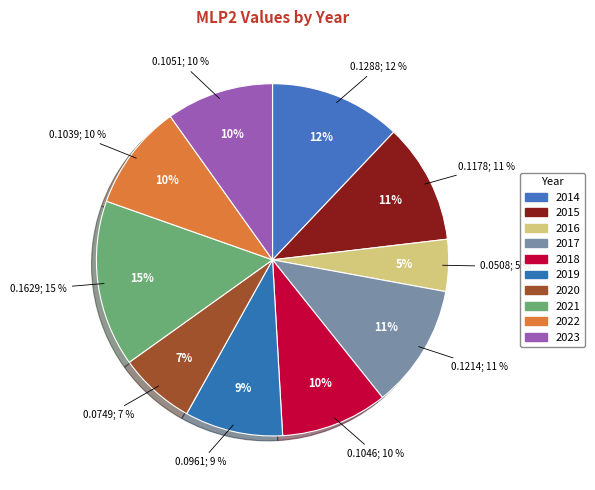

Does any single category account for the majority?

No